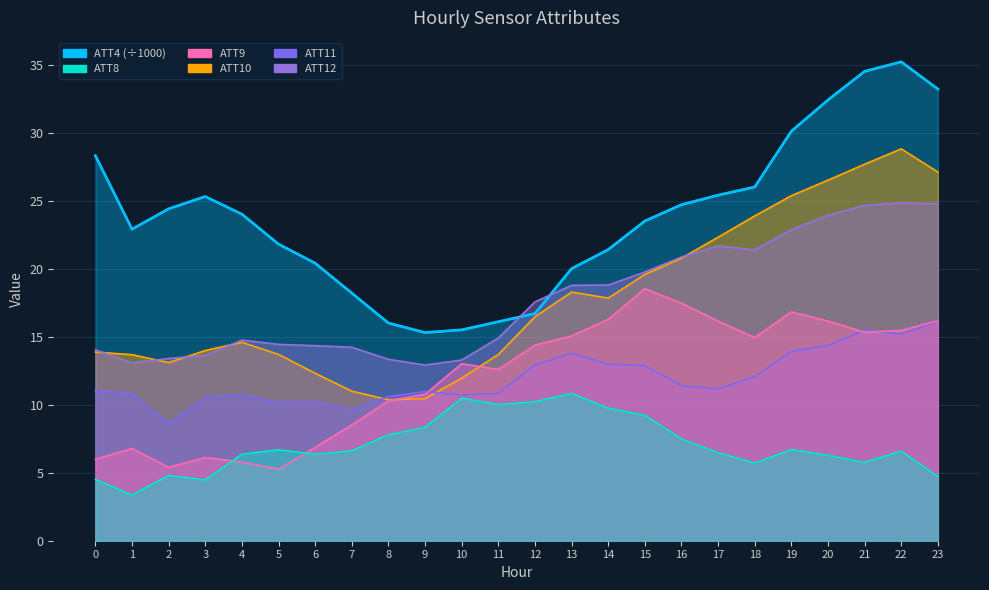

Reading left to right, what are all the values shown in this chart?

ATT4: 28.3	22.9	24.4	25.3	24.0	21.8	20.4	18.2	16.0	15.3	15.5	16.1	16.7	20.0	21.4	23.5	24.7	25.4	26.0	30.1	32.4	34.5	35.2	33.2
ATT8: 4.5	3.4	4.8	4.5	6.4	6.7	6.4	6.6	7.8	8.3	10.5	10.0	10.2	10.8	9.7	9.2	7.5	6.5	5.7	6.7	6.3	5.8	6.6	4.7
ATT9: 6.0	6.8	5.4	6.1	5.8	5.3	6.9	8.5	10.3	10.8	13.0	12.6	14.4	15.1	16.3	18.5	17.5	16.1	14.9	16.8	16.1	15.3	15.5	16.2
ATT10: 13.9	13.7	13.1	14.0	14.6	13.7	12.3	11.0	10.4	10.4	11.9	13.7	16.5	18.3	17.8	19.6	20.8	22.3	23.9	25.4	26.5	27.7	28.8	27.1
ATT11: 11.0	10.9	8.6	10.5	10.7	10.2	10.2	9.6	10.6	11.0	10.7	10.8	12.9	13.8	13.0	12.9	11.4	11.2	12.0	13.9	14.3	15.5	15.2	16.1
ATT12: 14.0	13.1	13.4	13.6	14.7	14.4	14.3	14.2	13.3	12.9	13.3	14.9	17.6	18.8	18.8	19.7	20.9	21.7	21.4	22.9	23.9	24.7	24.8	24.8